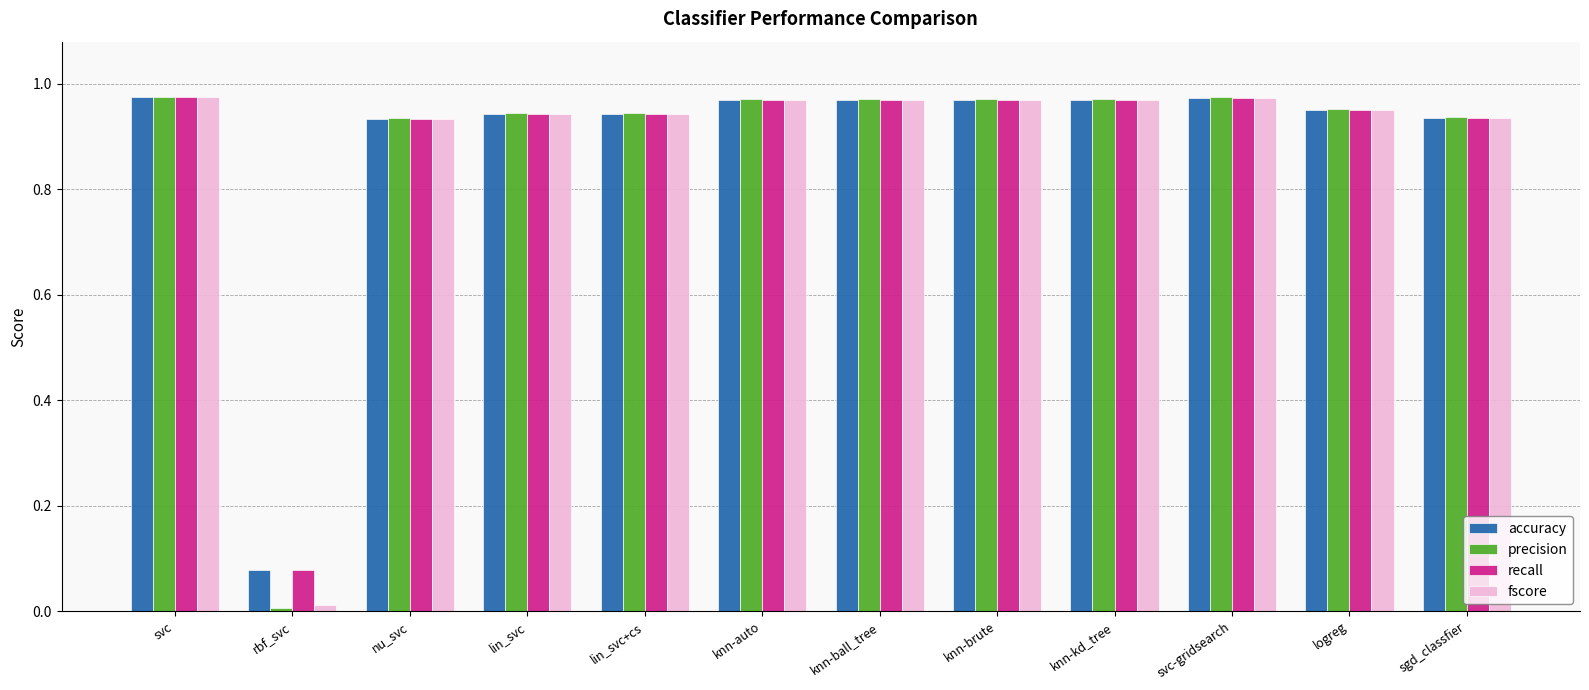

What is the label of the 4th bar from the right?

knn-kd_tree